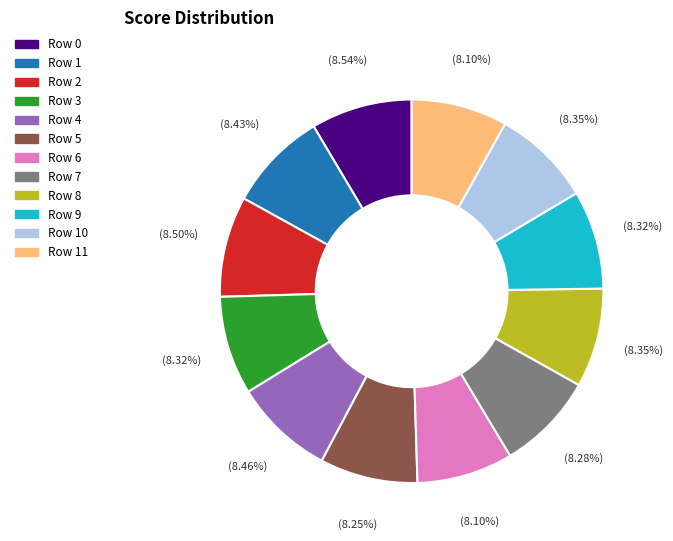

Does any single category account for the majority?

No